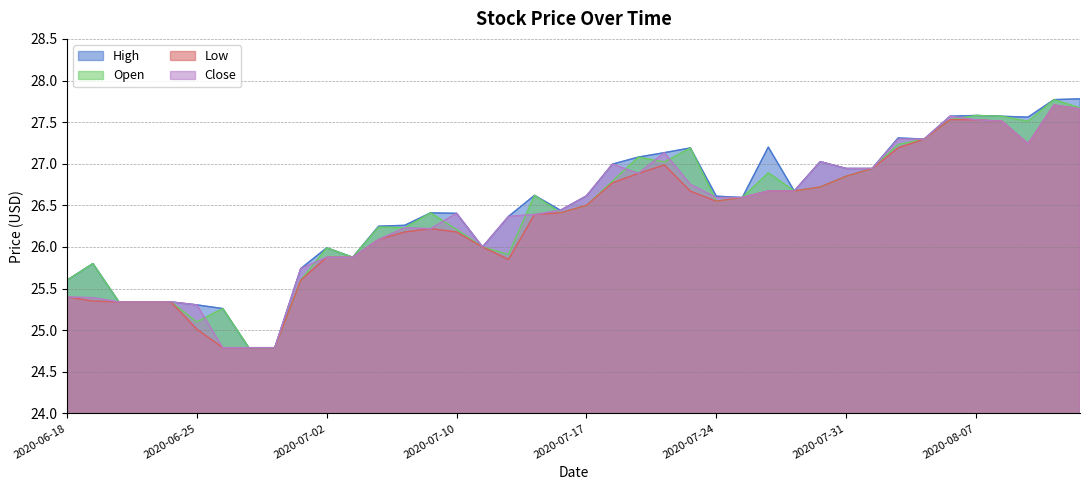

Reading left to right, extract all data points from this chart.

High: 25.6	25.8	25.3	25.3	25.3	25.3	25.3	24.8	24.8	25.7	26.0	25.9	26.2	26.3	26.4	26.4	26.0	26.4	26.6	26.4	26.6	27.0	27.1	27.1	27.2	26.6	26.6	27.2	26.7	27.0	26.9	26.9	27.3	27.3	27.6	27.6	27.6	27.6	27.8	27.8
Open: 25.6	25.8	25.3	25.3	25.3	25.1	25.3	24.8	24.8	25.6	26.0	25.9	26.2	26.2	26.4	26.2	26.0	25.9	26.6	26.4	26.5	26.8	27.1	27.0	27.2	26.6	26.6	26.9	26.7	26.7	26.9	26.9	27.2	27.3	27.5	27.6	27.6	27.5	27.8	27.7
Low: 25.4	25.4	25.3	25.3	25.3	25.0	24.8	24.8	24.8	25.6	25.9	25.9	26.1	26.2	26.2	26.2	26.0	25.9	26.4	26.4	26.5	26.8	26.9	27.0	26.7	26.6	26.6	26.7	26.7	26.7	26.9	26.9	27.2	27.3	27.5	27.5	27.5	27.2	27.7	27.7
Close: 25.4	25.4	25.3	25.3	25.3	25.3	24.8	24.8	24.8	25.7	25.9	25.9	26.1	26.2	26.2	26.4	26.0	26.4	26.4	26.4	26.6	27.0	26.9	27.1	26.8	26.6	26.6	26.7	26.7	27.0	26.9	26.9	27.3	27.3	27.6	27.5	27.5	27.2	27.7	27.7